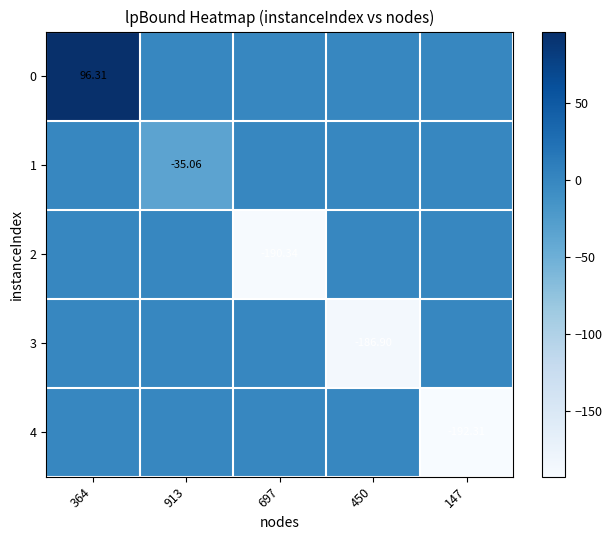

What is the difference between the maximum and minimum values in the 3 series?

186.9